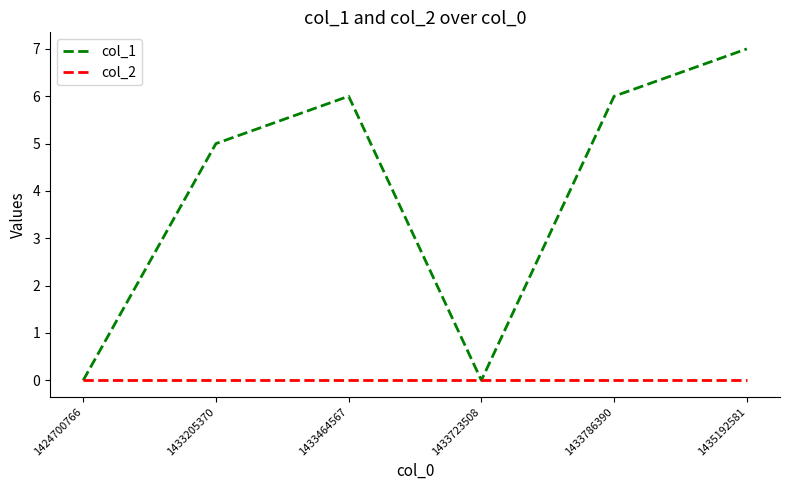

Rank the series by their maximum value, from highest to lowest.

col_1, col_2